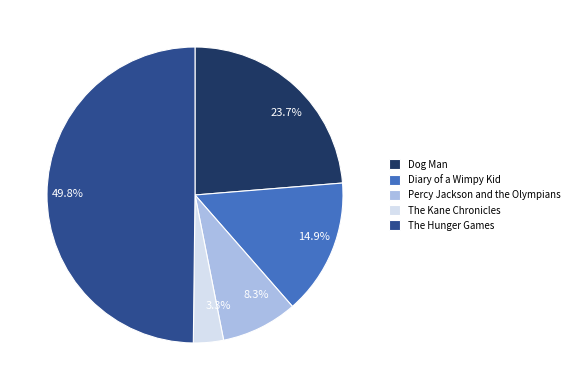

Is The Kane Chronicles the majority of the pie?

No